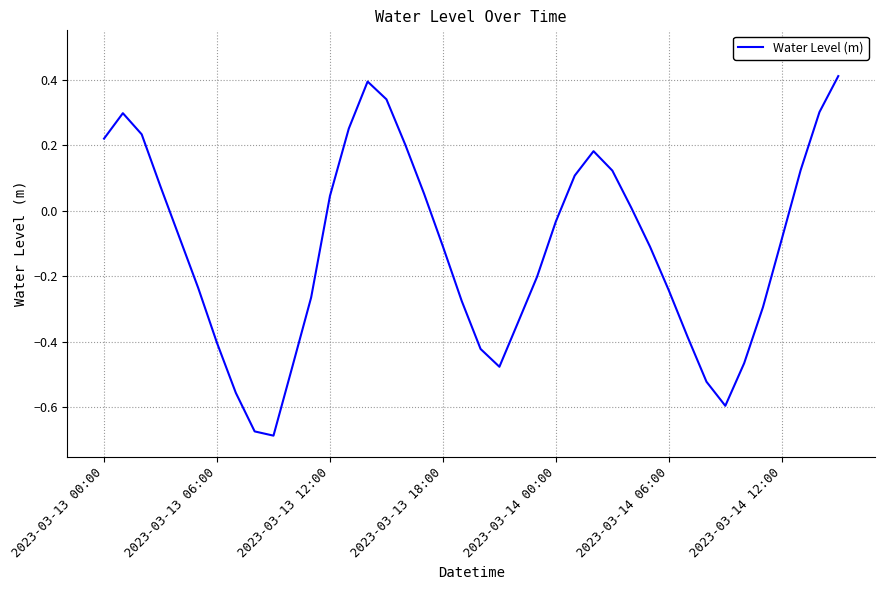

What is the maximum value shown in the chart?

0.4